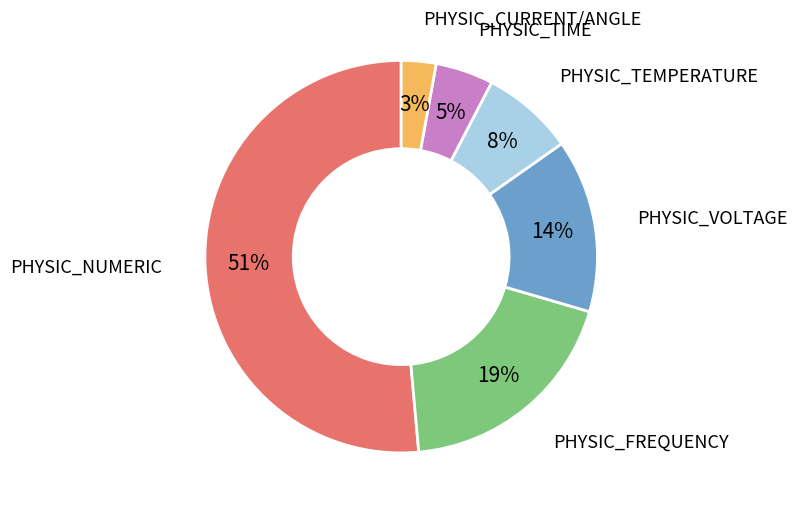

Does any single category account for the majority?

Yes